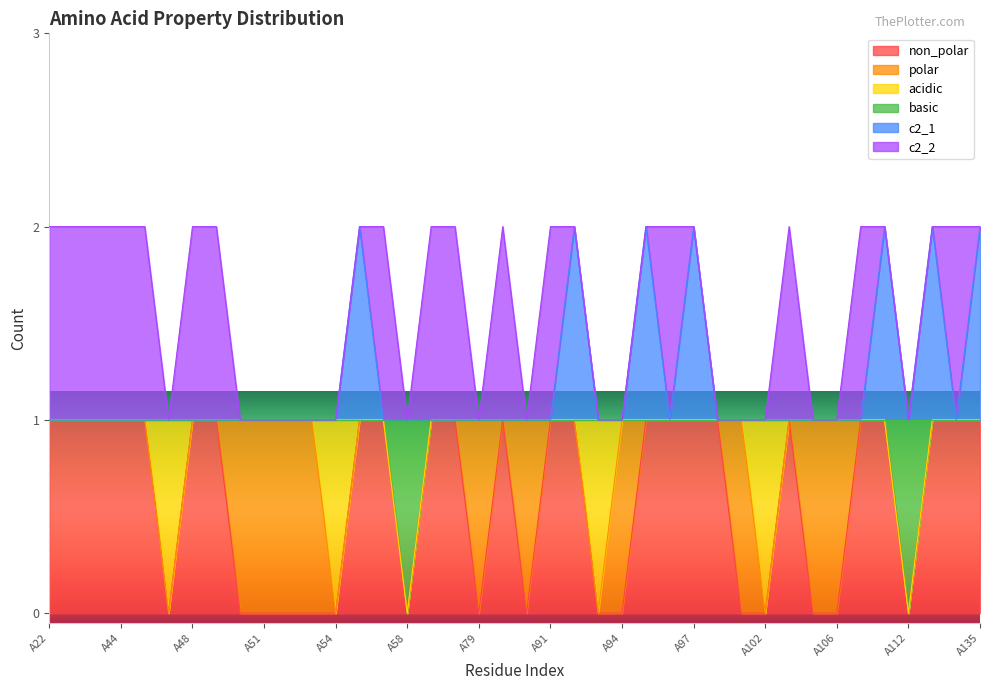

Which series changed the most between A58 and A92?

non_polar